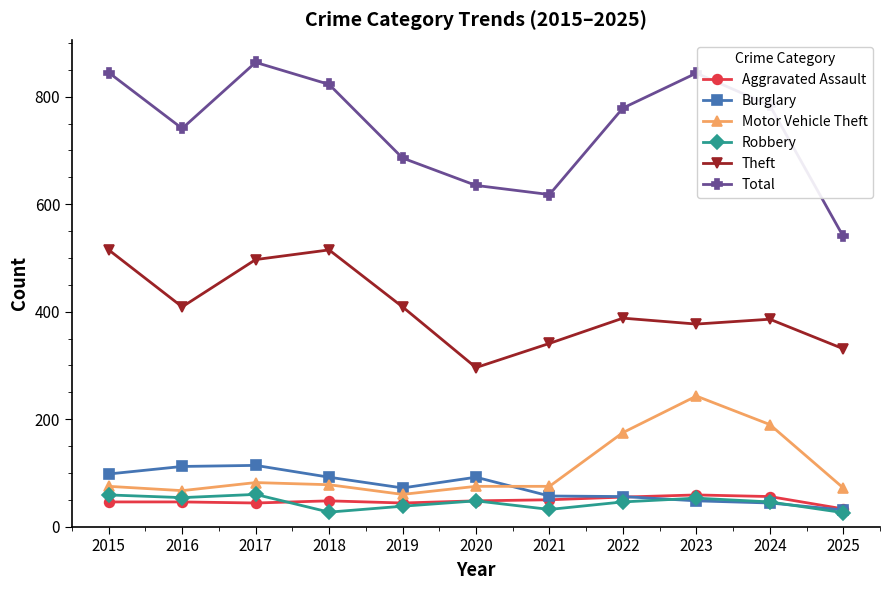

At which label is Motor Vehicle Theft closest to 151?

2022